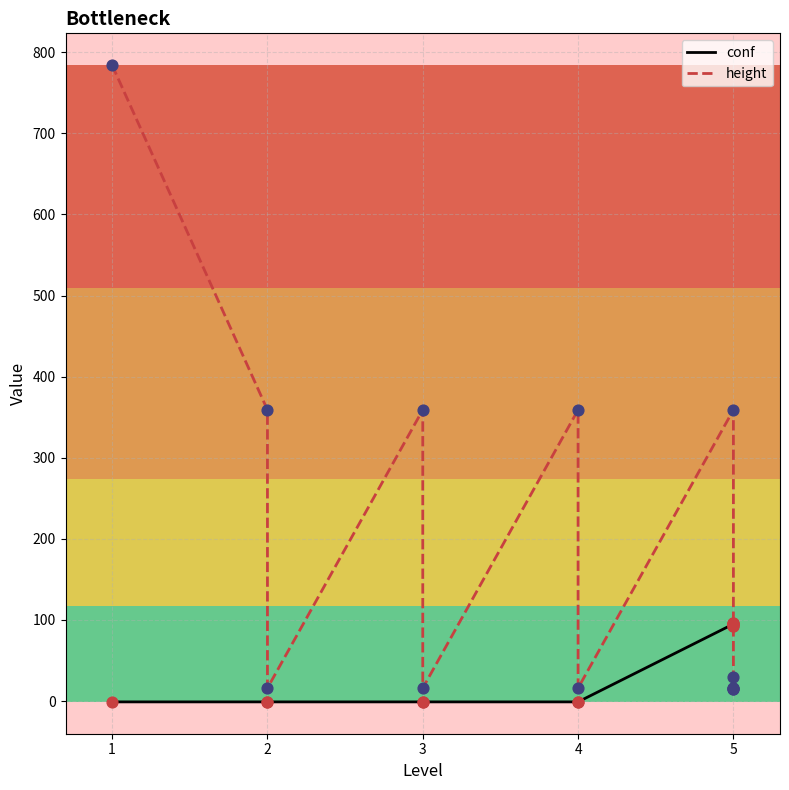

What are all the series names shown in the legend?

conf, height